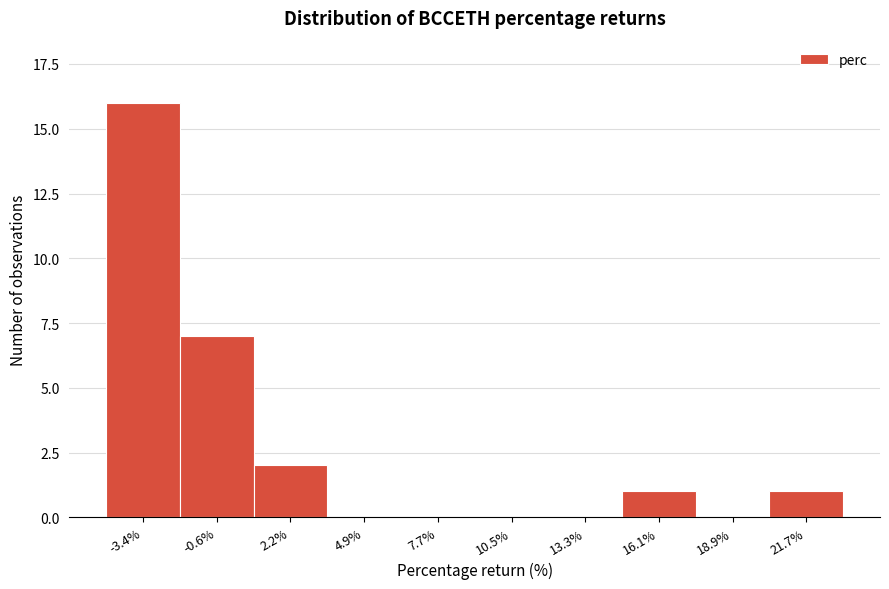

Reading left to right, transcribe all the data shown in this chart.

-3.4%=16	-0.6%=7	2.2%=2	4.9%=0	7.7%=0	10.5%=0	13.3%=0	16.1%=1	18.9%=0	21.7%=1